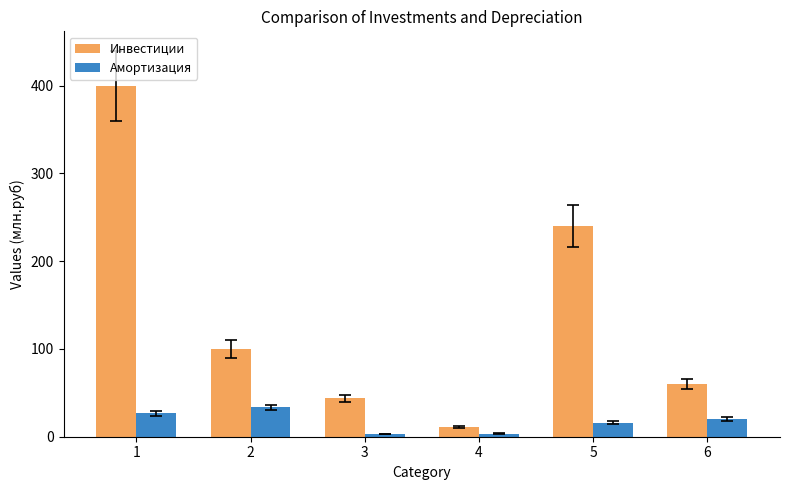

What is the maximum value for Амортизация?

33.3